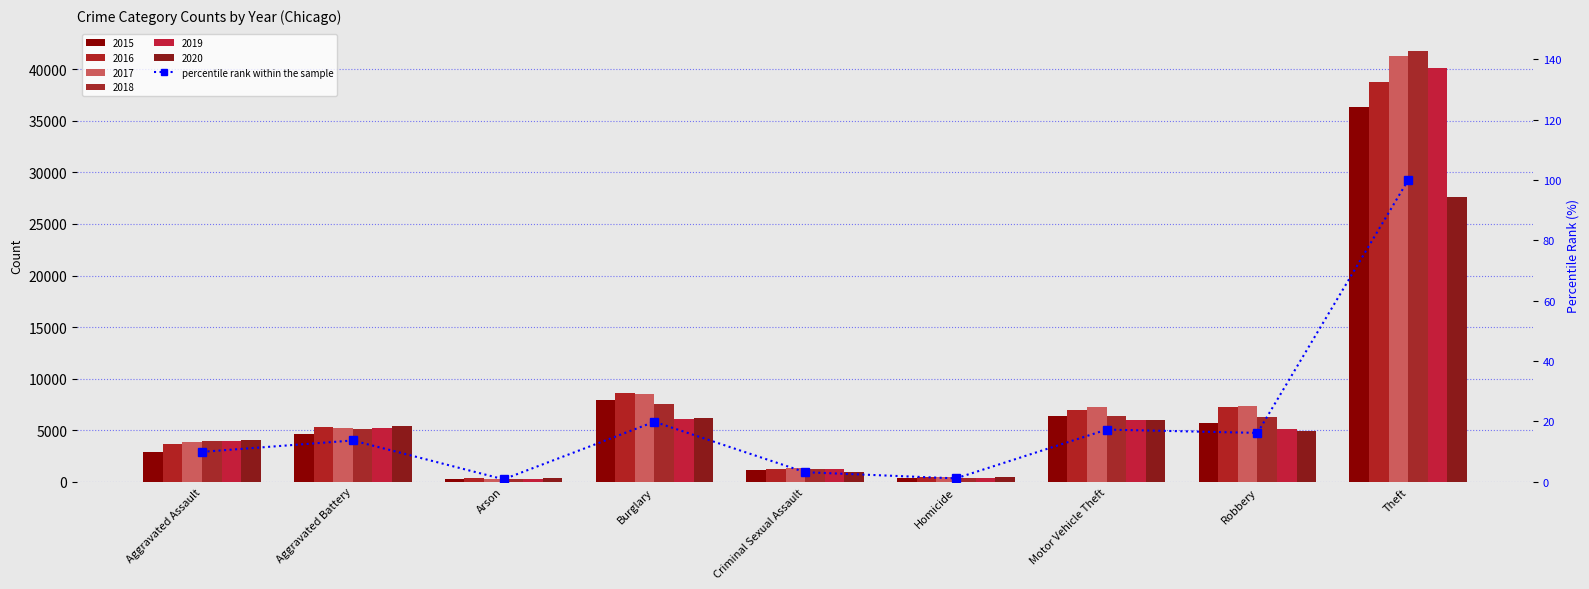

Reading right to left, list all the values displayed in this chart.

Theft=100.0	Robbery=16.2	Motor Vehicle Theft=17.3	Homicide=1.1	Criminal Sexual Assault=3.1	Burglary=19.9	Arson=0.8	Aggravated Battery=13.7	Aggravated Assault=9.9